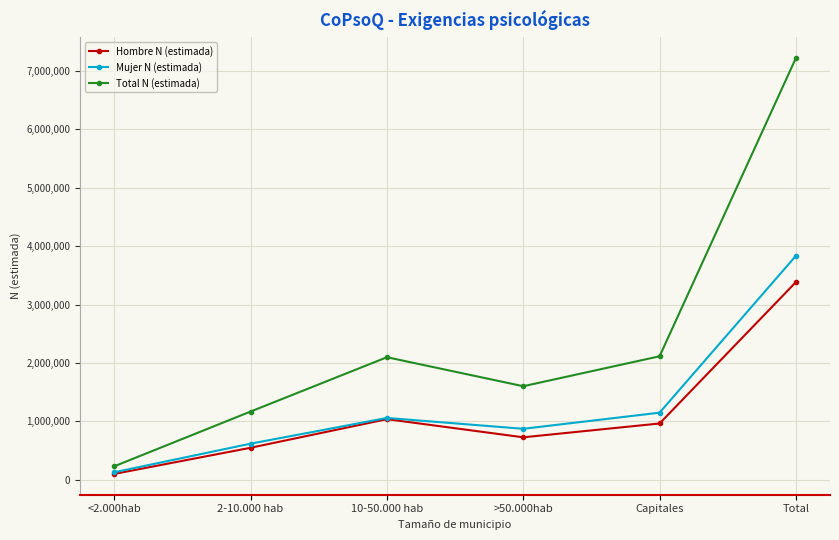

Rank the series by their maximum value, from highest to lowest.

Total N (estimada), Mujer N (estimada), Hombre N (estimada)